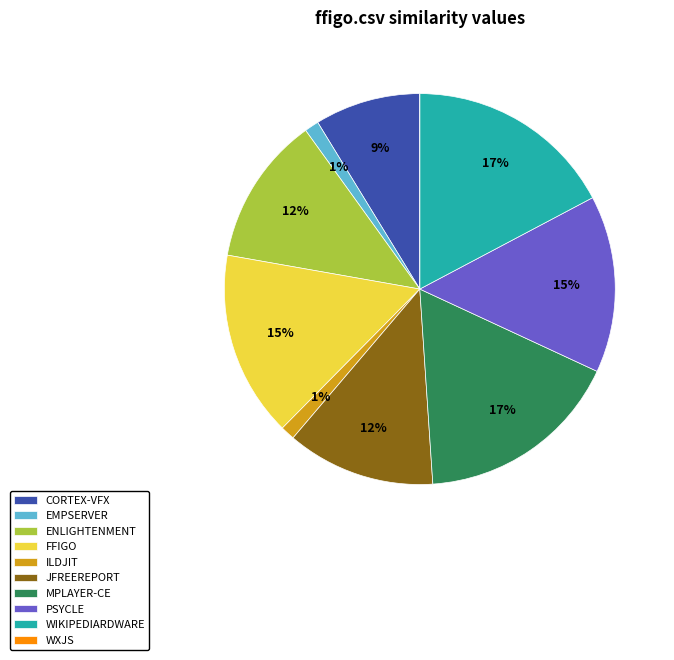

True or false: WIKIPEDIARDWARE accounts for 17% of the total.

True